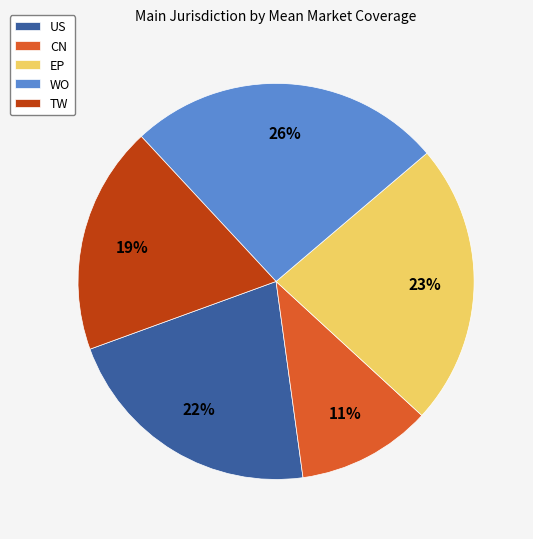

Does any single category account for the majority?

No